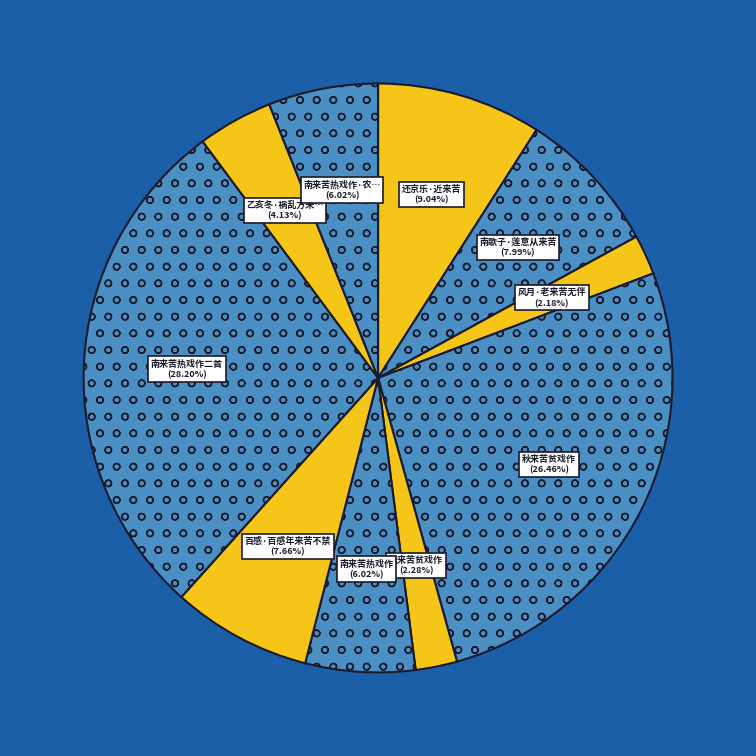

How many segments does this pie chart have?

10